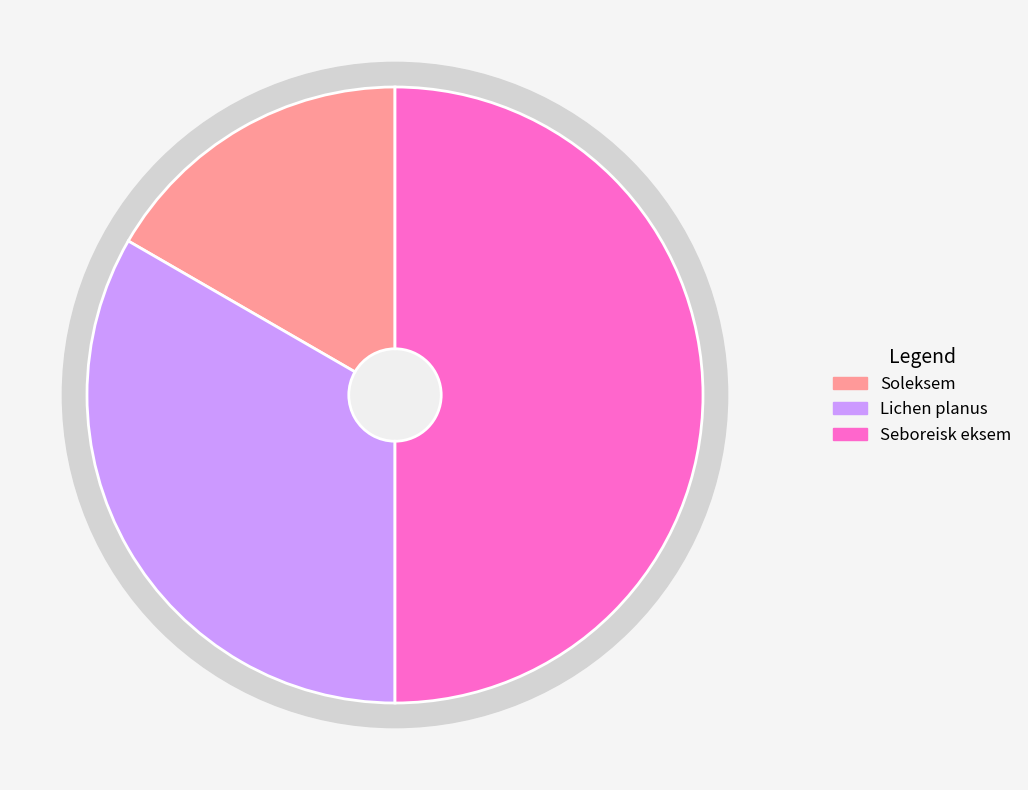

Do Seboreisk eksem and Soleksem together represent more than half of the pie?

Yes